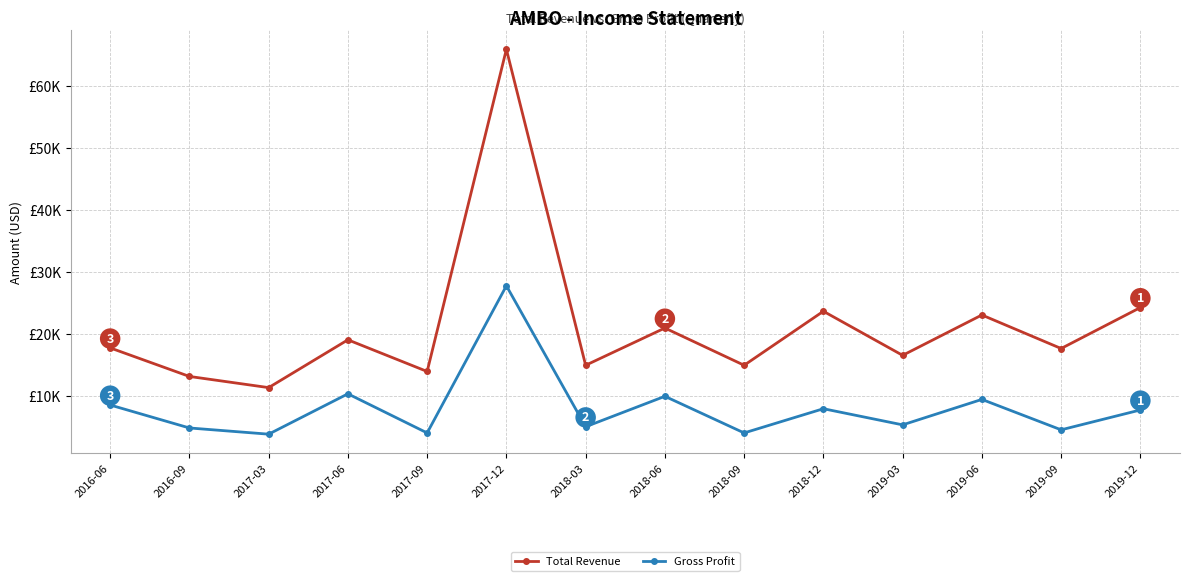

Reading left to right, what are all the values shown in this chart?

Total Revenue: 2016-06=17800	2016-09=13200	2017-03=11400	2017-06=19100	2017-09=14000	2017-12=65900	2018-03=15000	2018-06=21000	2018-09=15000	2018-12=23700	2019-03=16600	2019-06=23100	2019-09=17700	2019-12=24300
Gross Profit: 2016-06=8600	2016-09=4900	2017-03=3900	2017-06=10400	2017-09=4100	2017-12=27800	2018-03=5100	2018-06=10000	2018-09=4100	2018-12=8000	2019-03=5400	2019-06=9500	2019-09=4600	2019-12=7800